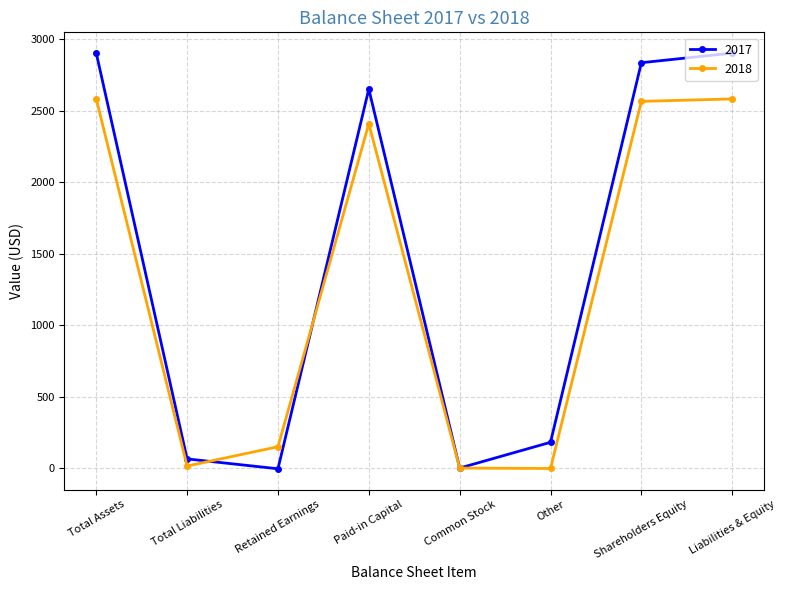

Is the value of 2018 at Total Assets greater than the value of 2017 at Total Assets?

No